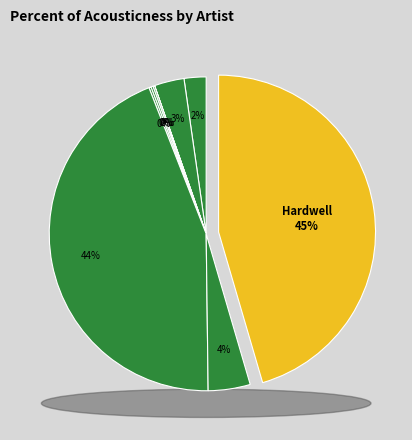

Is there any slice that represents more than half of the pie?

No